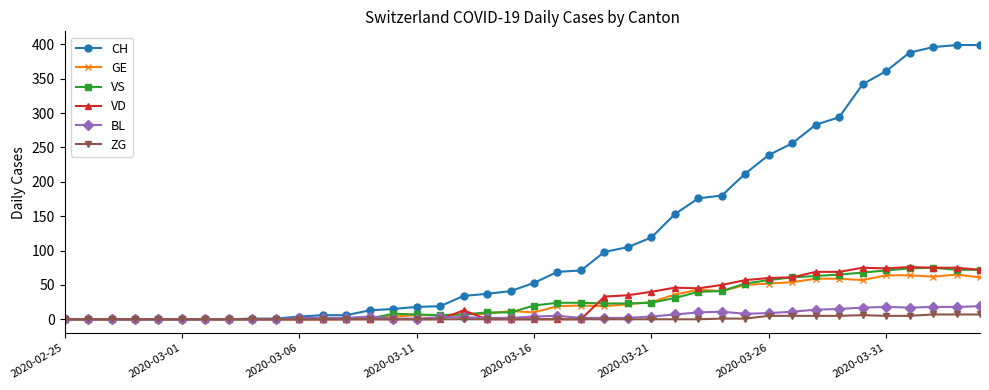

How many values in the CH series are below 53?

20